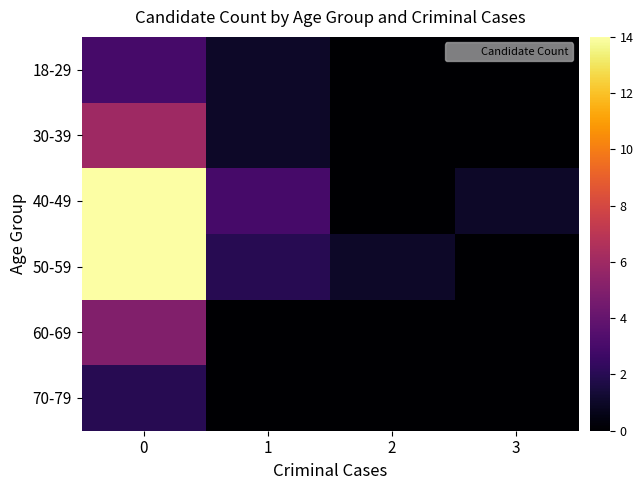

Rank the series by their maximum value, from highest to lowest.

40-49, 50-59, 30-39, 60-69, 18-29, 70-79